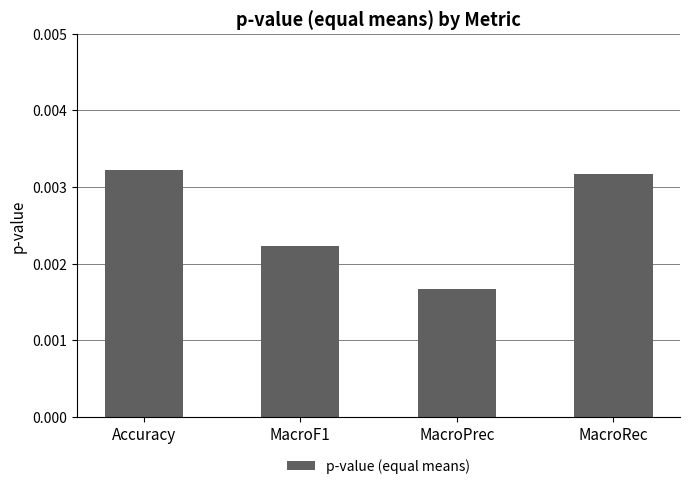

List the labels in order of value, smallest first.

MacroPrec, MacroF1, MacroRec, Accuracy